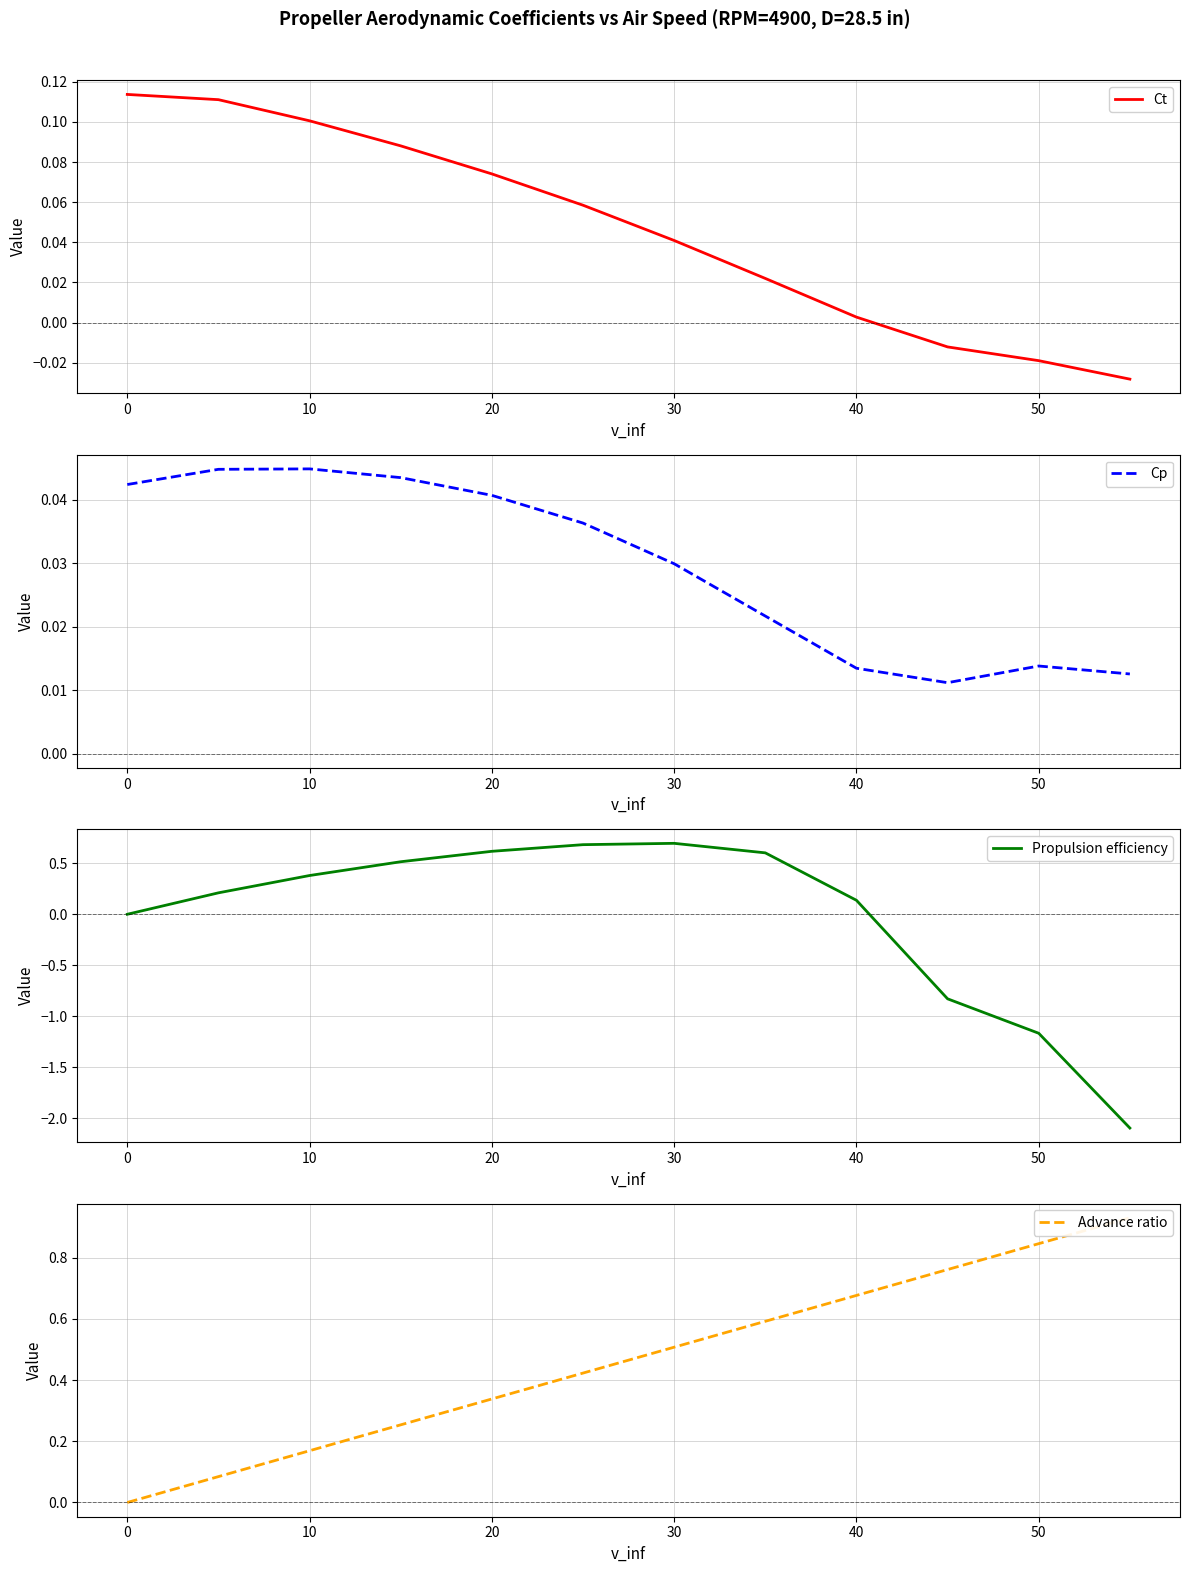

At which label is Ct closest to 0?

40